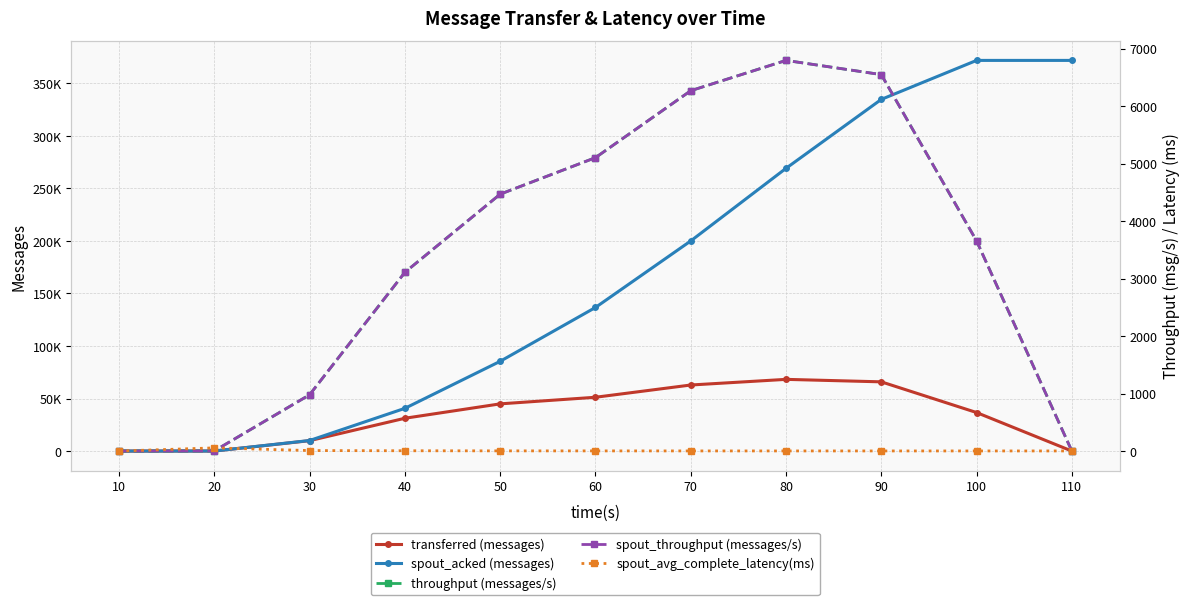

True or false: throughput (messages/s) and spout_avg_complete_latency(ms) cross at least once.

True